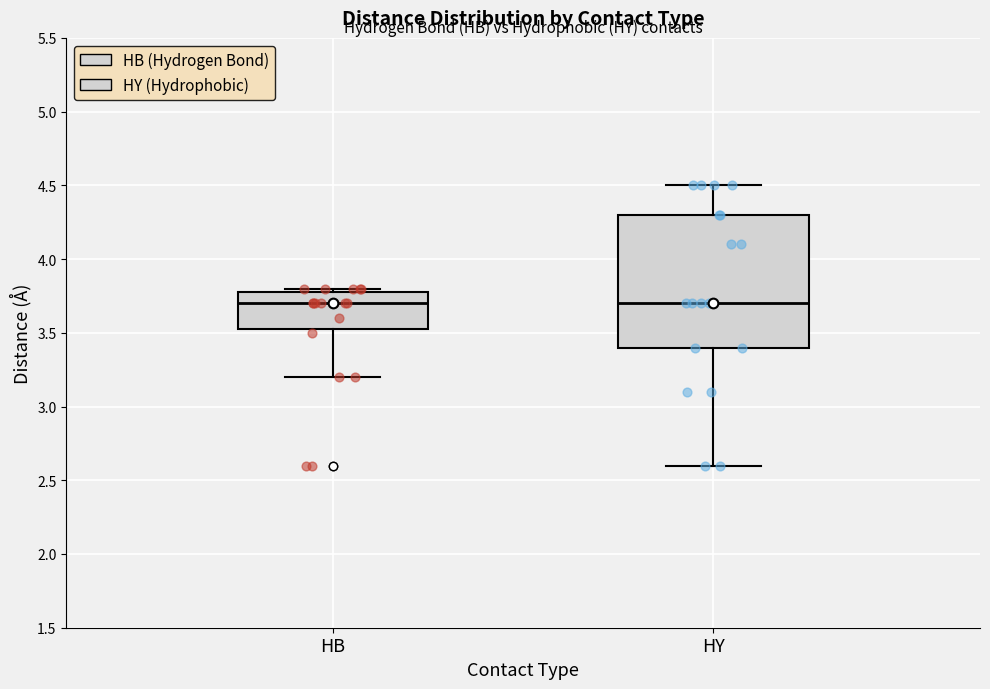

Reading left to right, read every box against the y-axis: the position of its median line, the range the box covers, and the ends of its whiskers. The values are not printed on the chart, so give them approximately, as read against the axis.

HB: median 3.70, box 3.55 to 3.80, whiskers 3.20 to 3.80 (just above the box's upper edge)
HY: median 3.70, box 3.40 to 4.30, whiskers 2.60 to 4.50